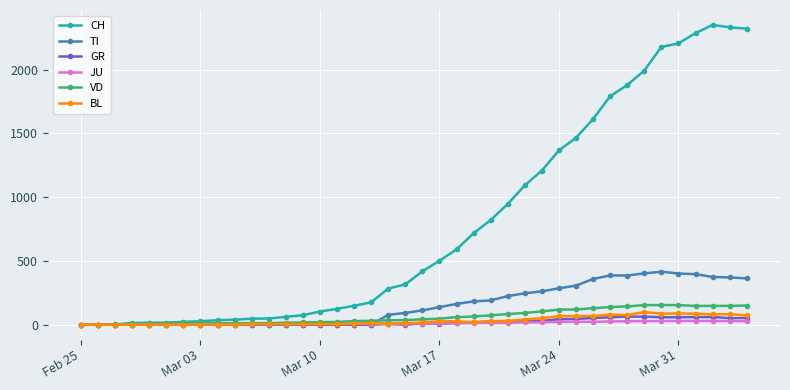

At how many categories does at least one series exceed 1940?

7